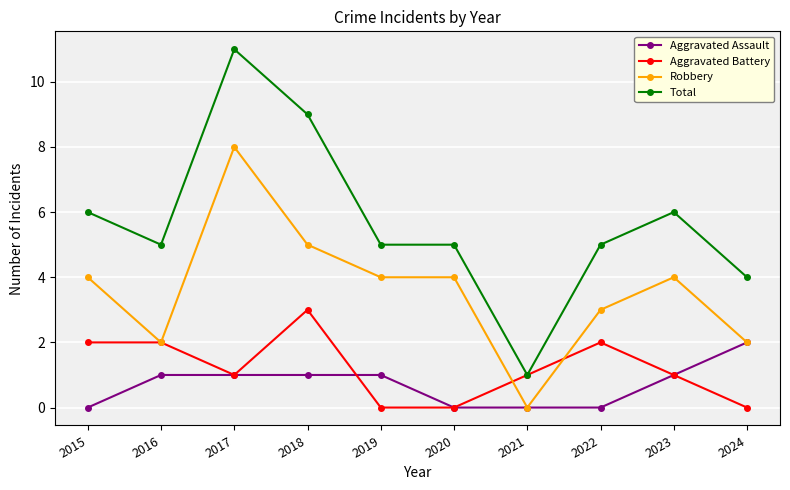

What are all the series names shown in the legend?

Aggravated Assault, Aggravated Battery, Robbery, Total